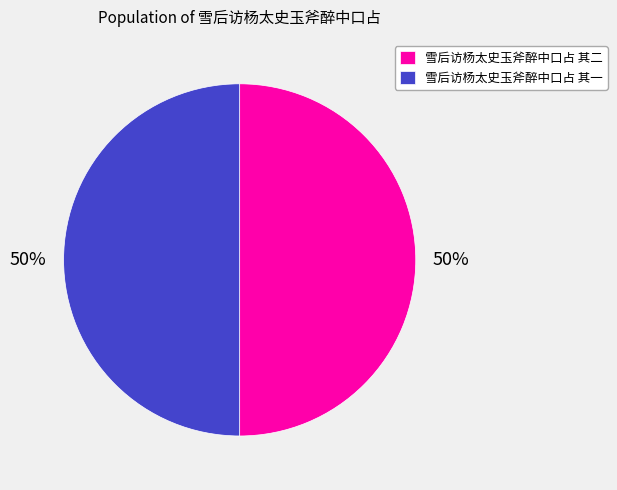

Count the number of slices in the pie.

2